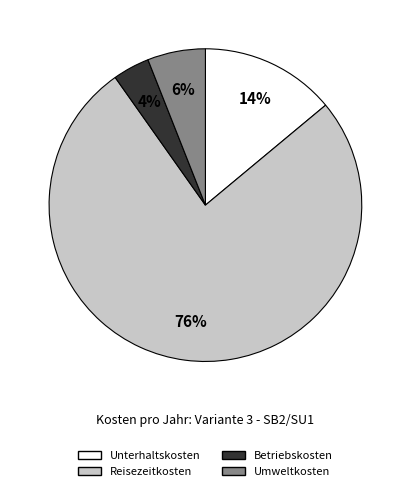

Is it true that Reisezeitkosten is 76% of the pie?

True